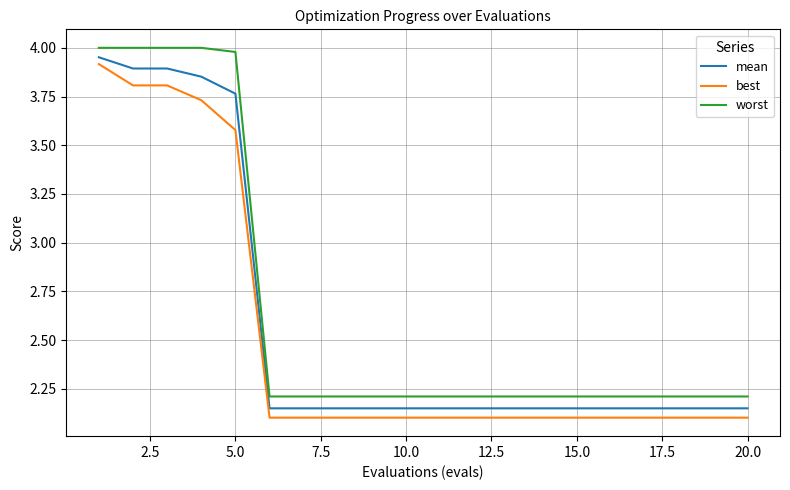

True or false: worst and mean cross at least once.

False